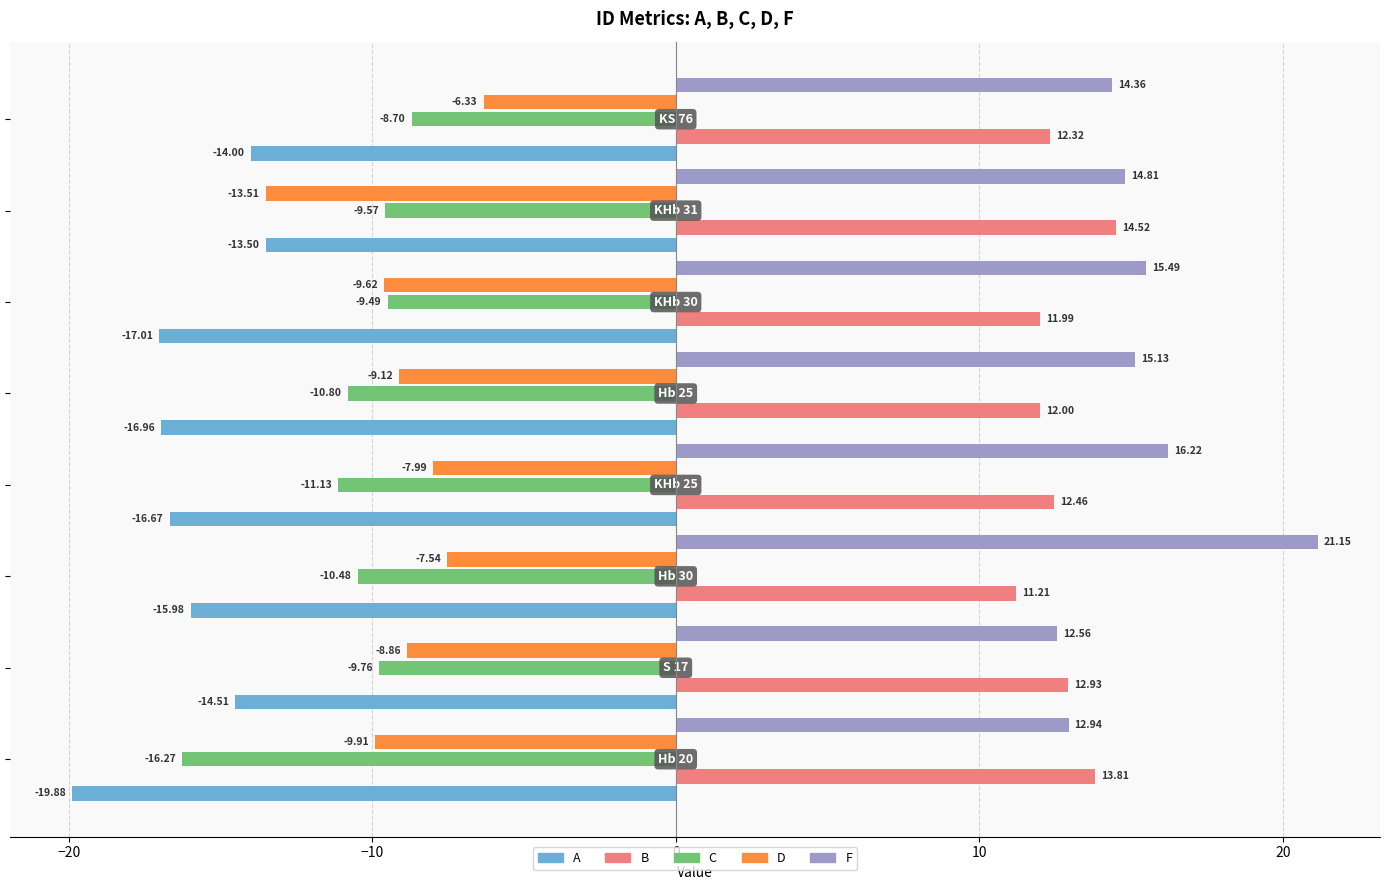

Rank the series by their maximum value, from highest to lowest.

F, B, D, C, A